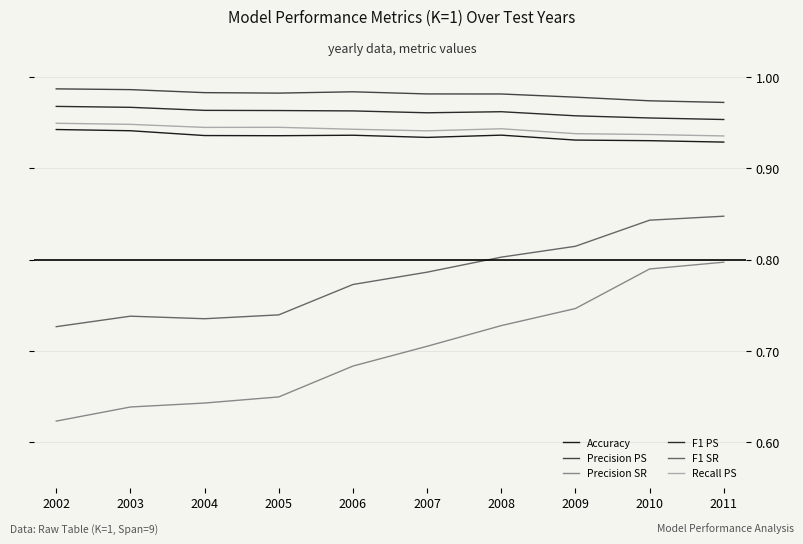

What are all the series names shown in the legend?

Accuracy, Precision PS, Precision SR, F1 PS, F1 SR, Recall PS